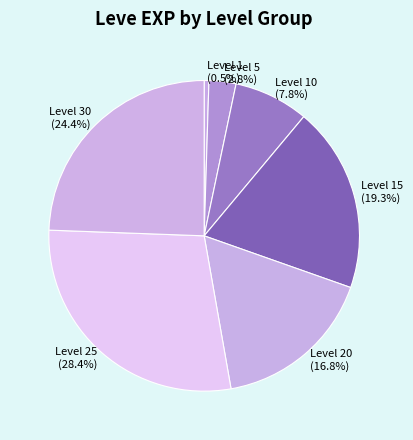

True or false: Level 15 accounts for 32% of the total.

False